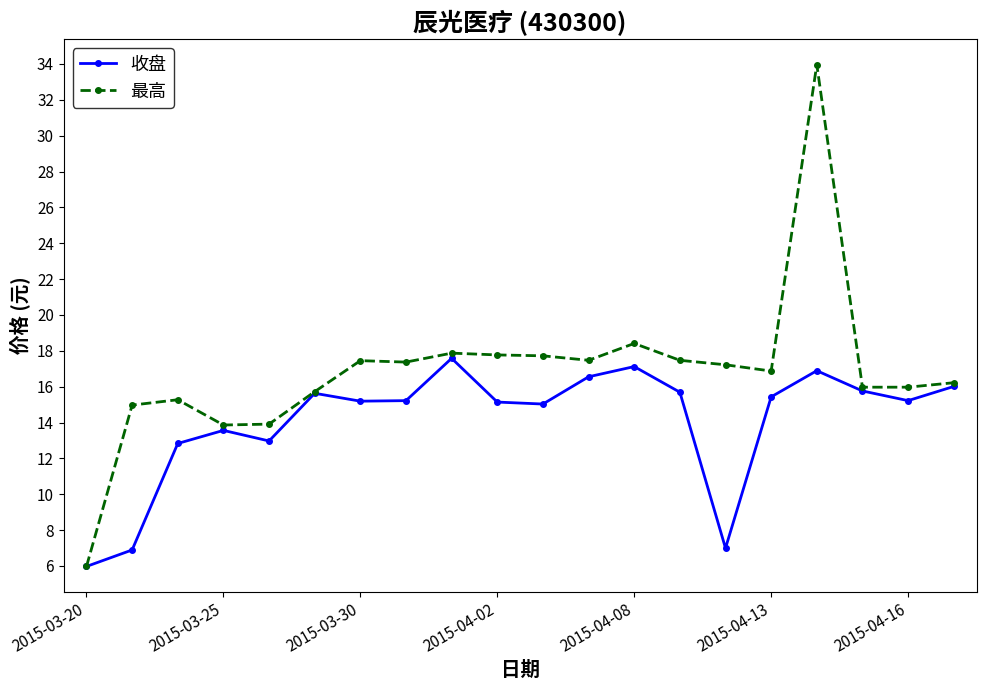

Which series has the largest range (max minus min)?

最高